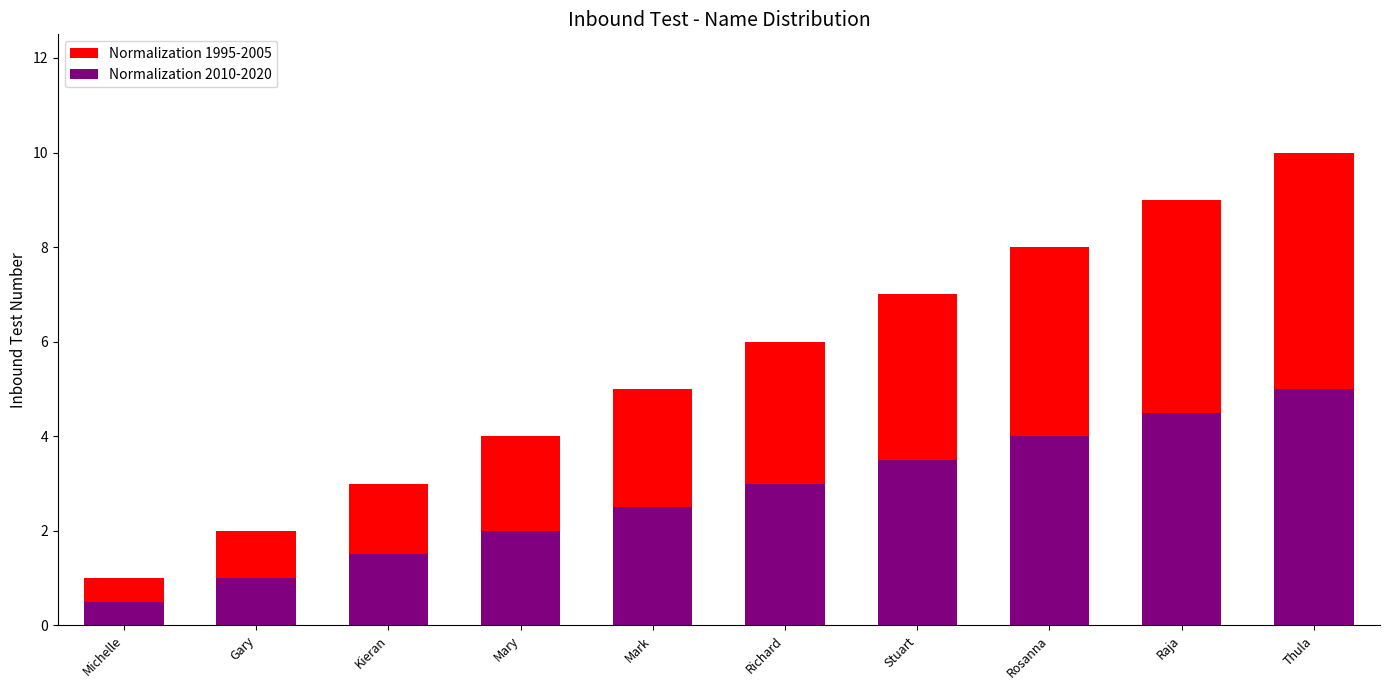

What are all the series names shown in the legend?

Normalization 1995-2005, Normalization 2010-2020